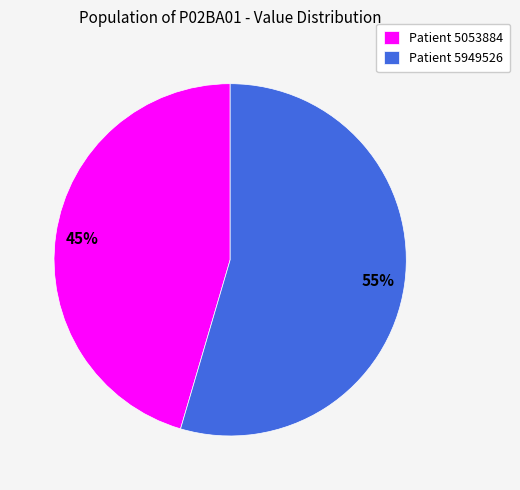

How many slices are in this pie chart?

2